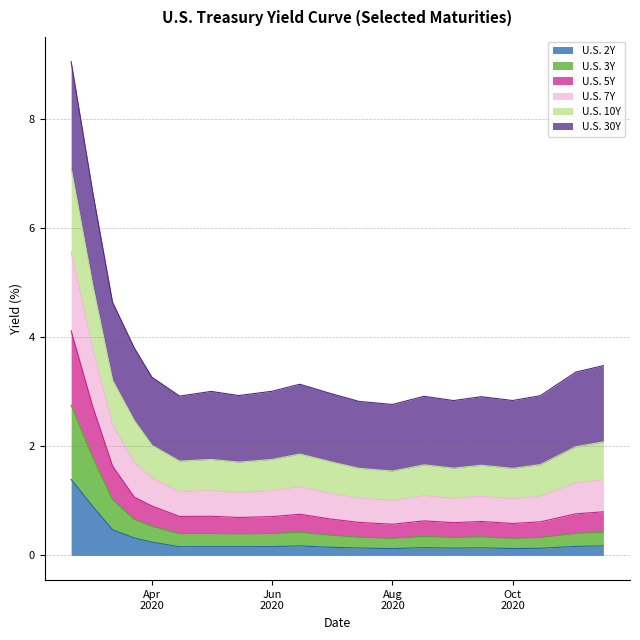

Does the chart display data point markers on the line(s)?

No